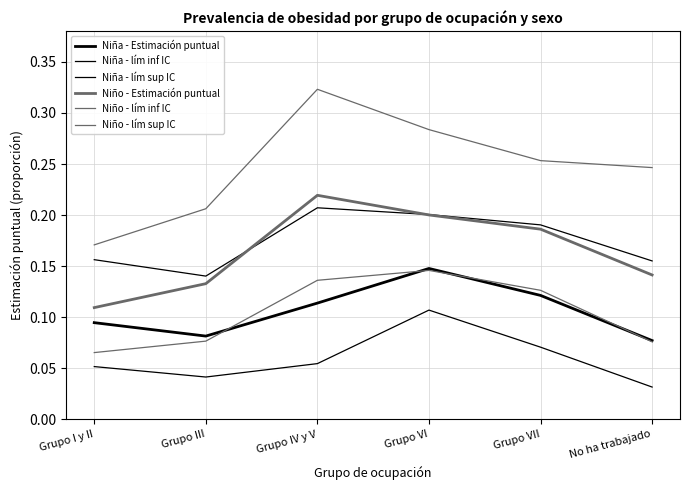

True or false: Niña - lím sup IC and Niña - lím inf IC intersect in this chart.

False